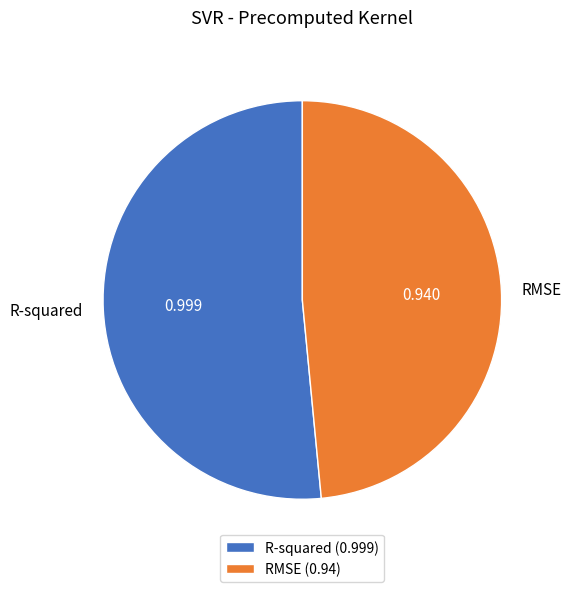

What is the largest slice in the pie chart?

R-squared